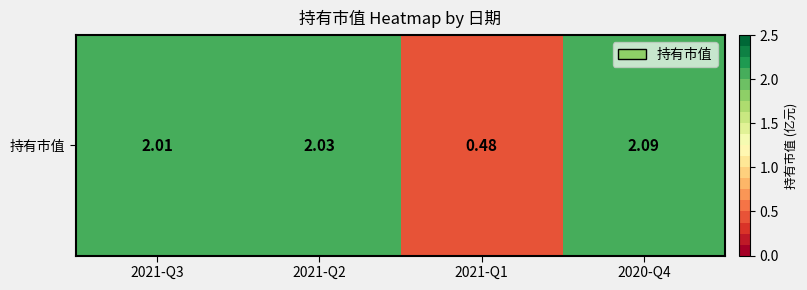

Which has a higher value, 2020-Q4 or 2021-Q1?

2020-Q4